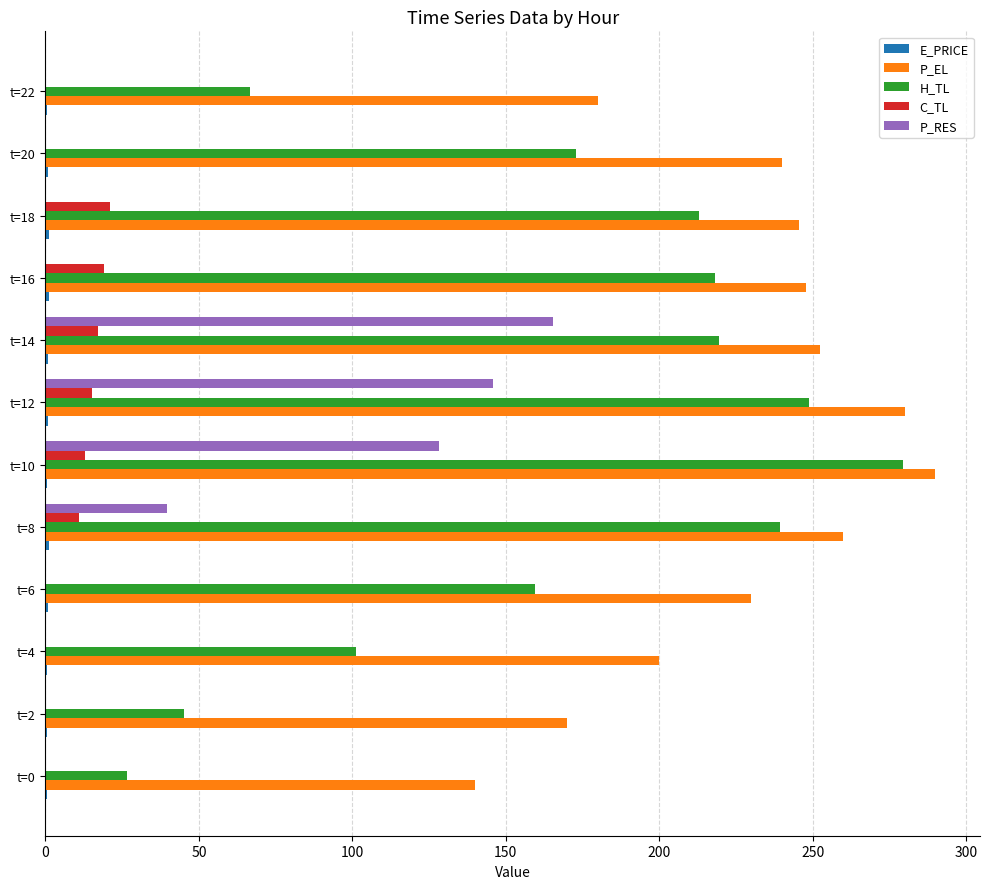

Is the value of H_TL at t=20 greater than the value of P_EL at t=0?

Yes